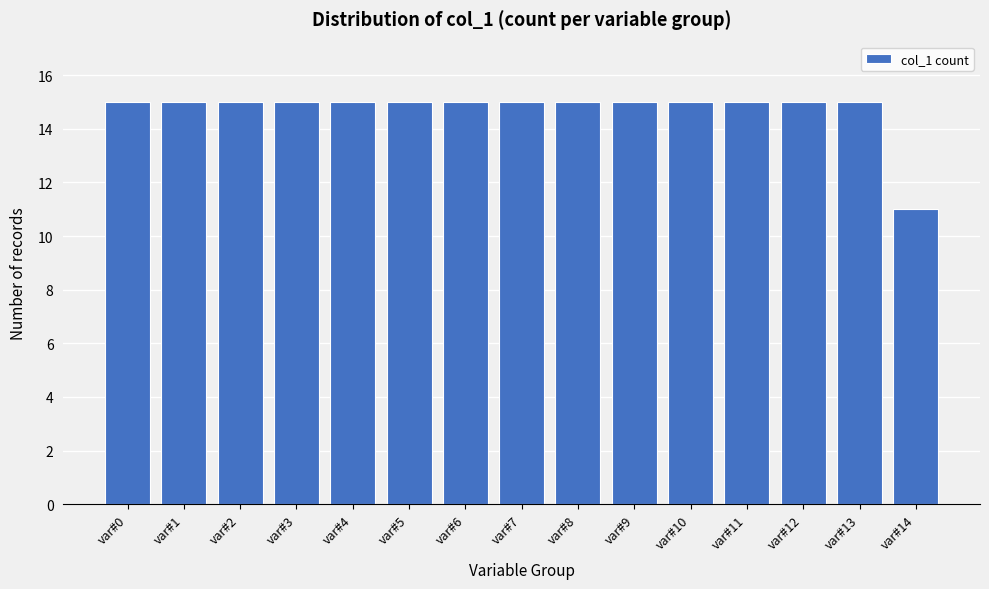

Reading left to right, list all the values displayed in this chart.

15	15	15	15	15	15	15	15	15	15	15	15	15	15	11